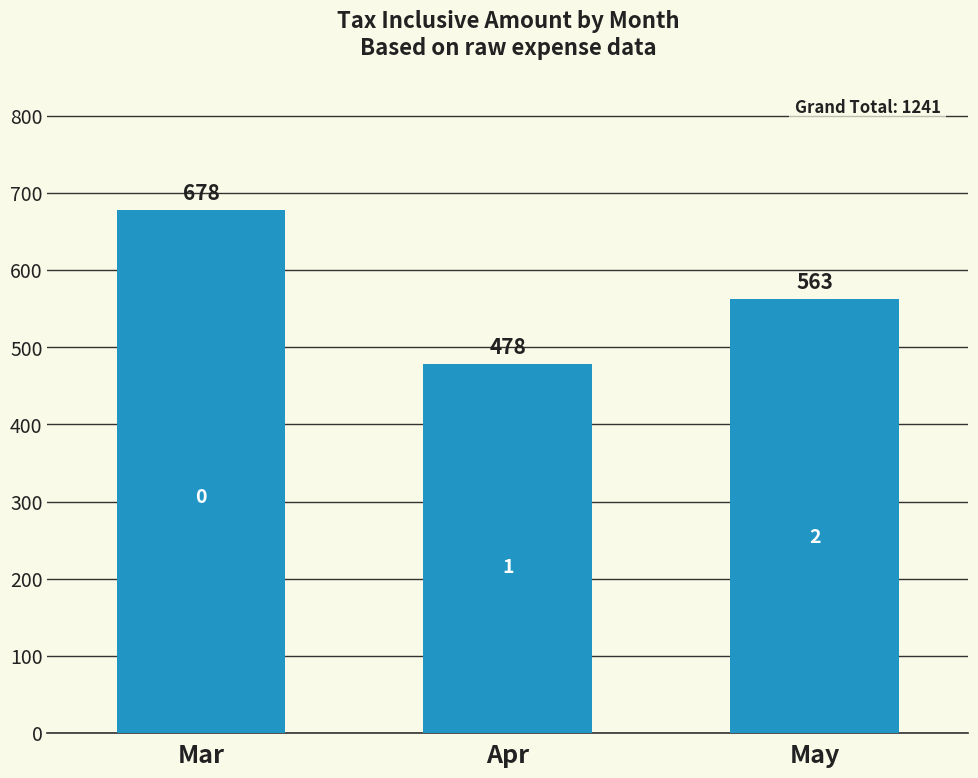

True or false: the data shows 478 at Apr.

True